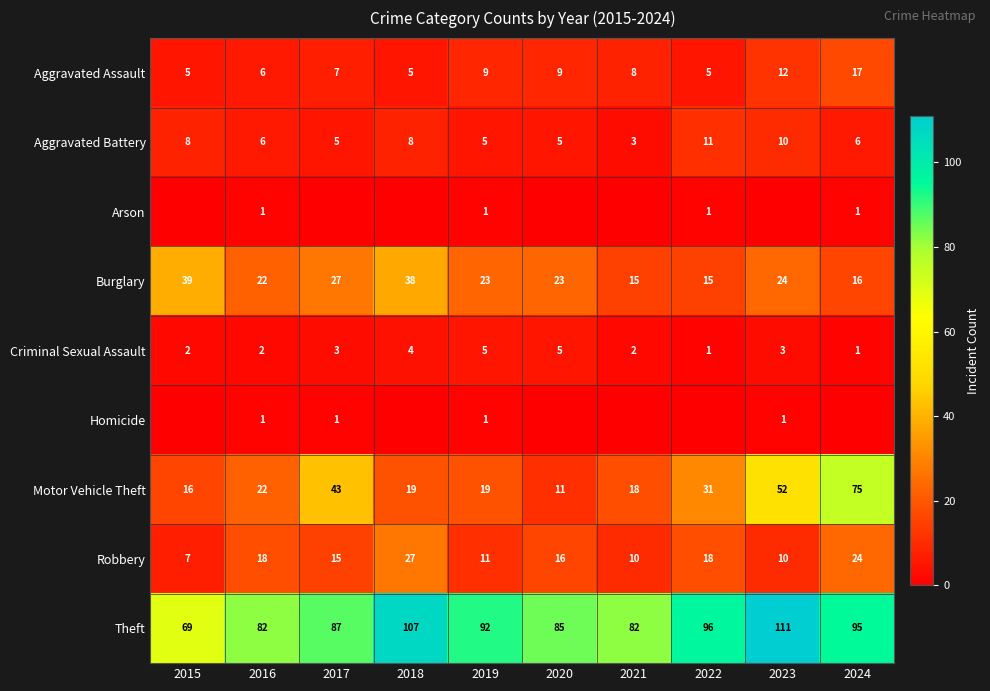

What is the maximum value shown in the chart?

111